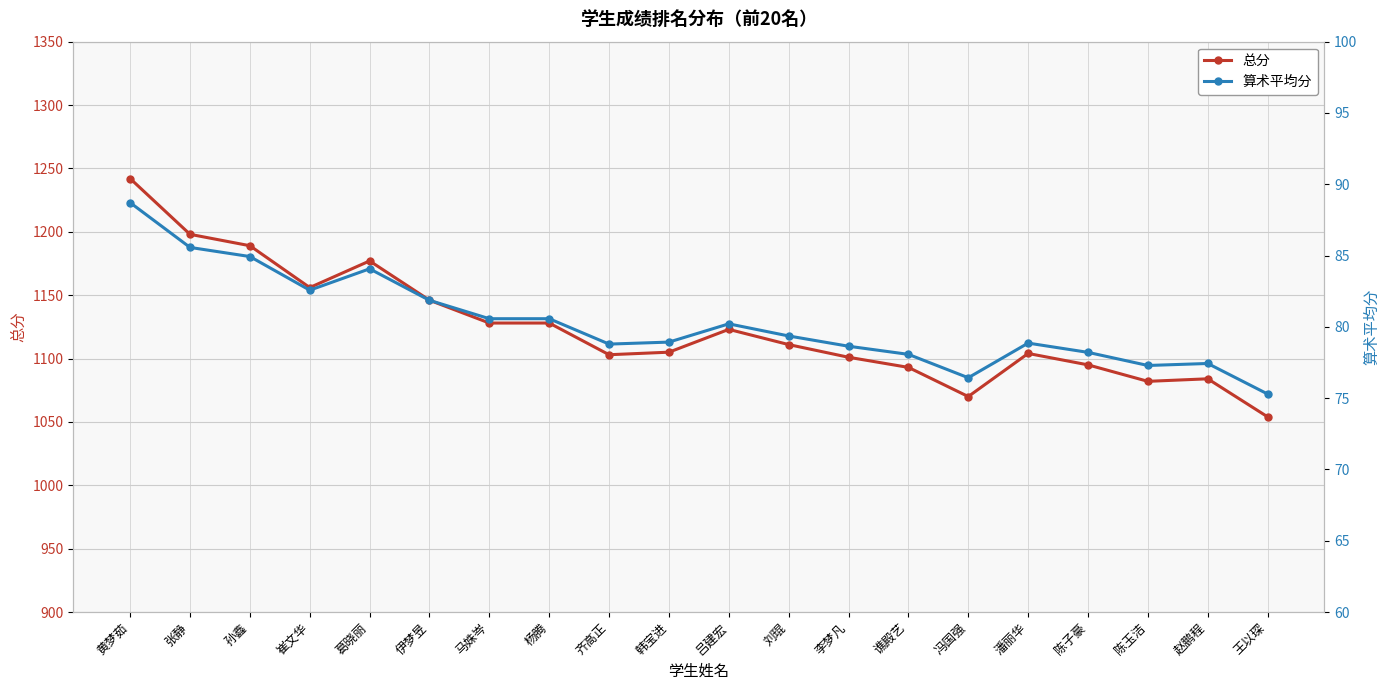

True or false: 算术平均分 has more than 1 interior local peaks.

True